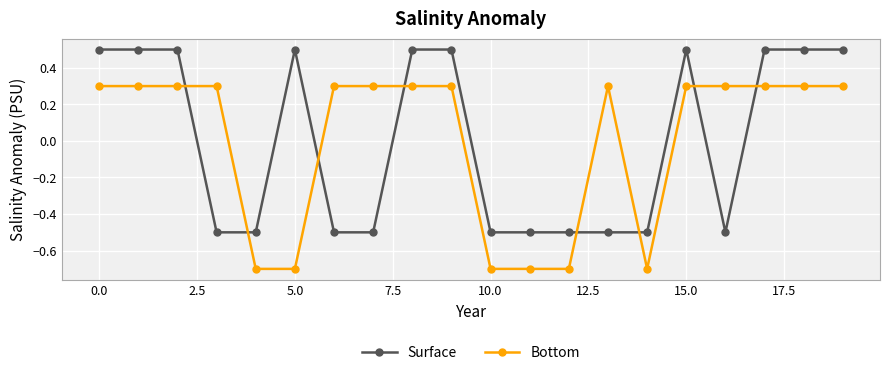

How many Bottom values are between 0 and 1?

14